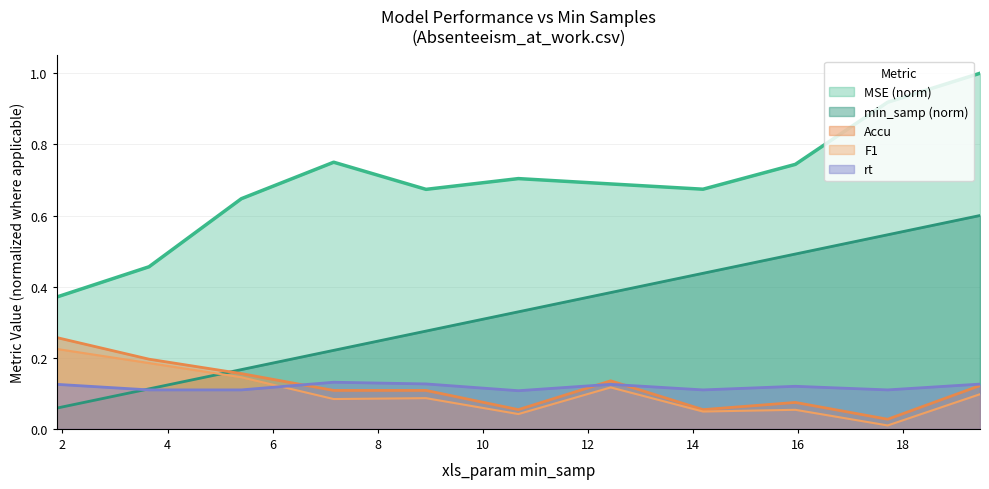

True or false: rt and MSE intersect in this chart.

False